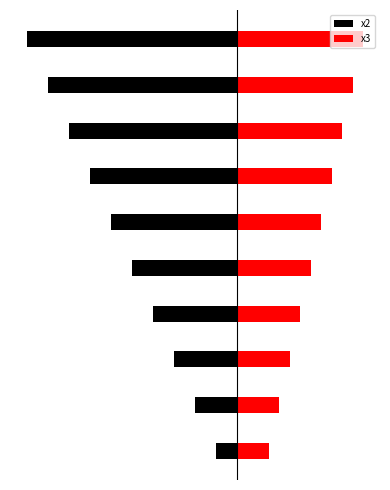

What is the total value across all series at 8?

-7